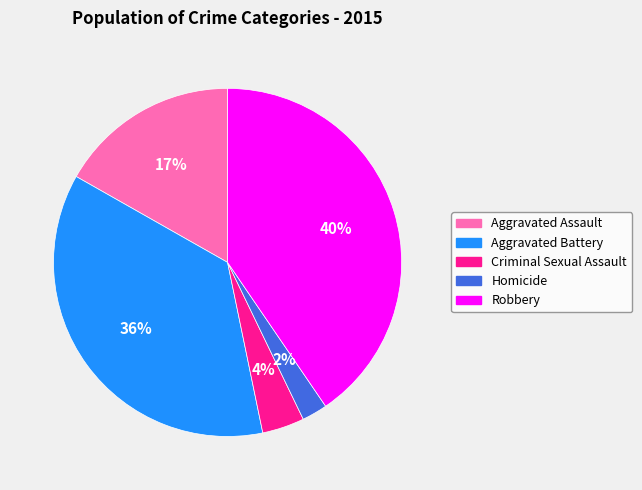

Is it true that Homicide is 2% of the pie?

True